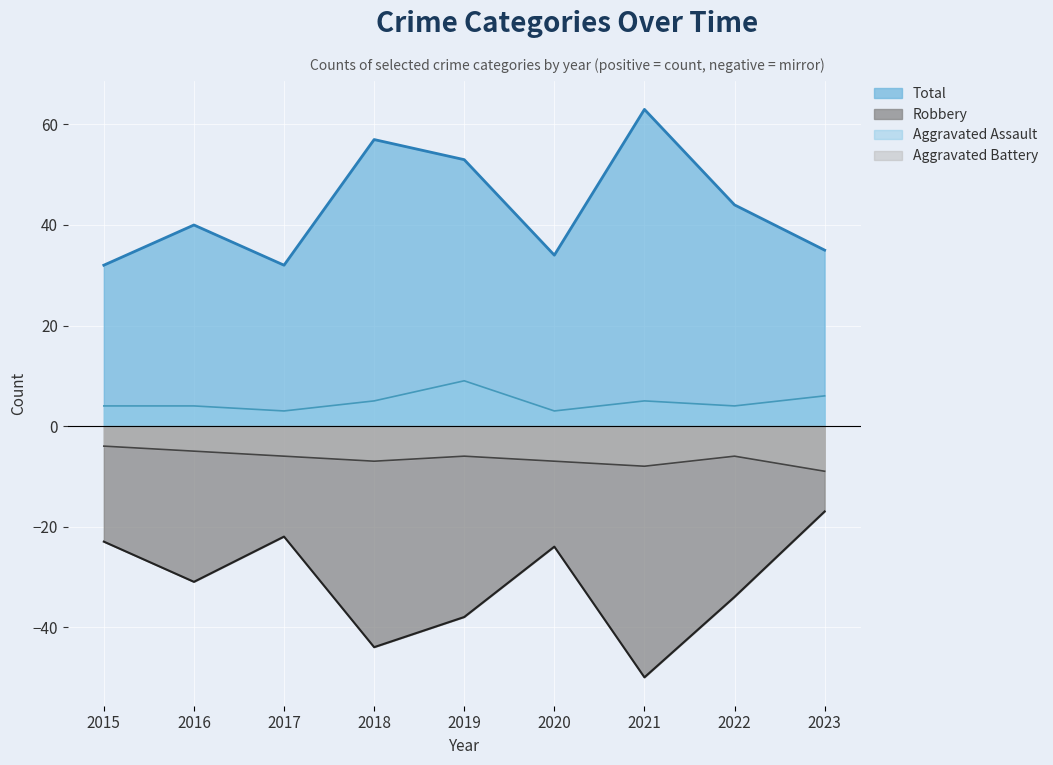

Is it true that Robbery equals -34 at 2022?

True